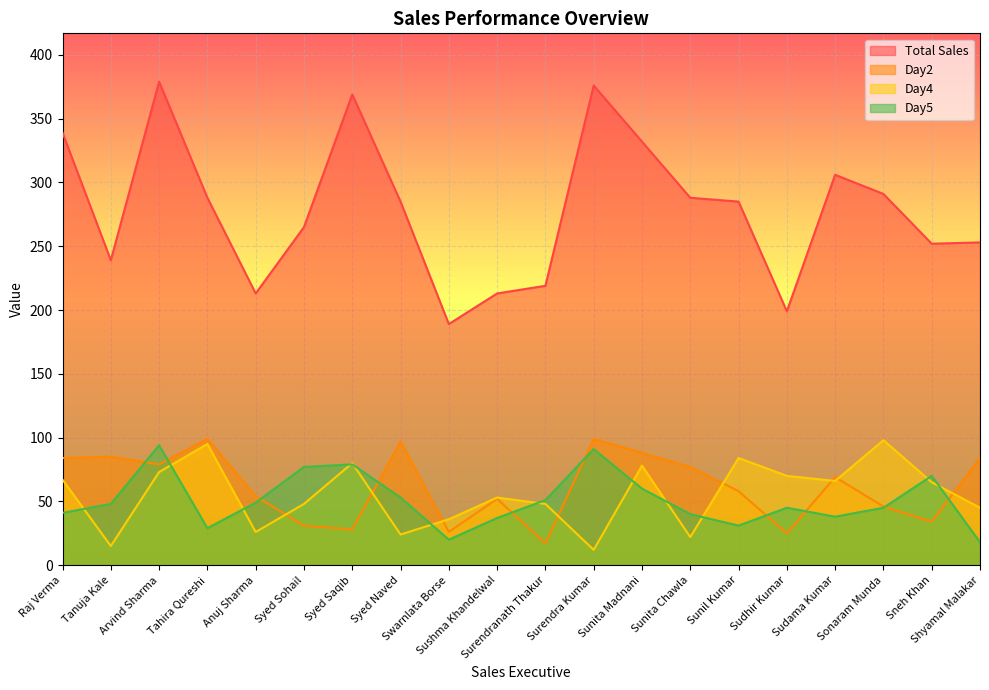

What value does the Total Sales series have at Syed Naved, to the nearest 10?

280